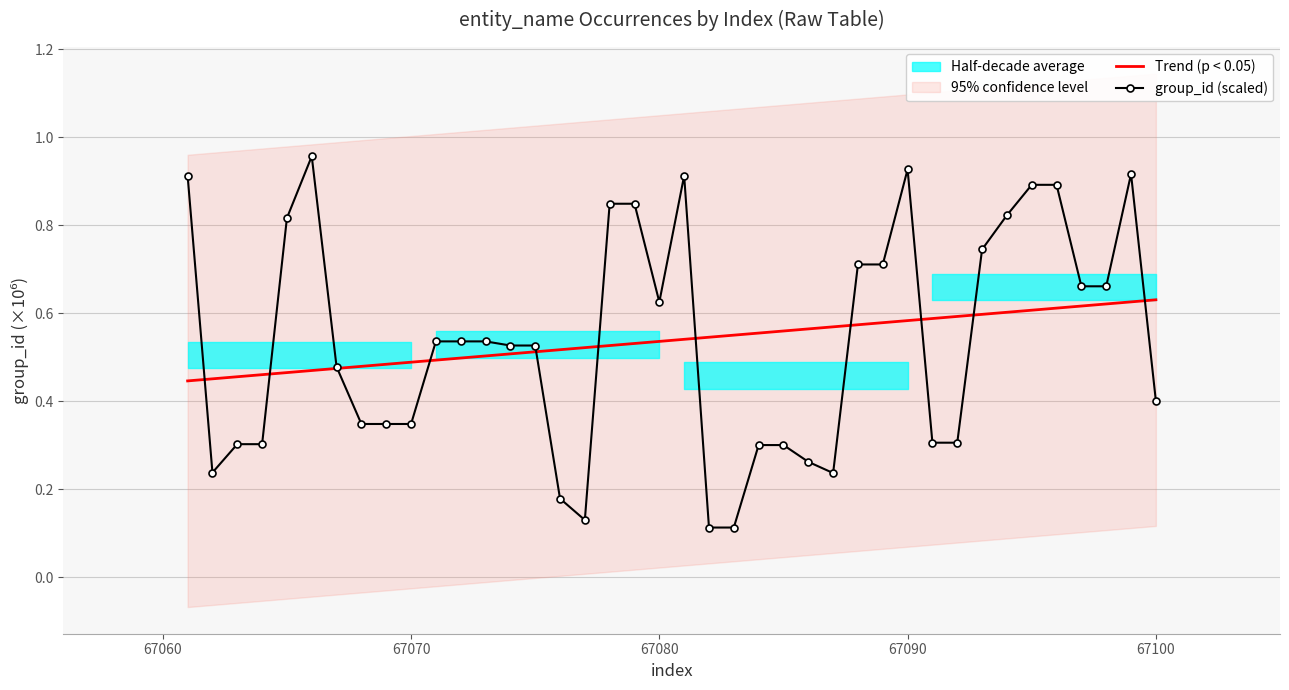

Is it true that group_id (scaled) equals 0.5 at 67070?

False